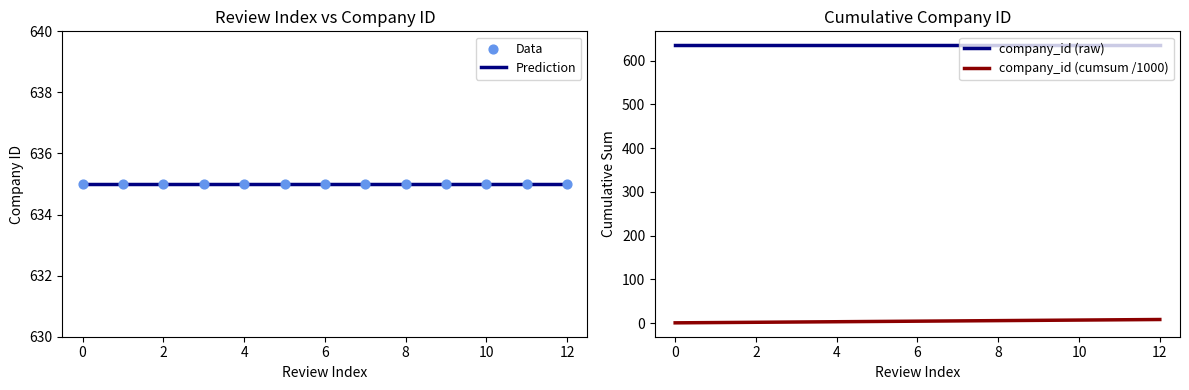

Which series has the widest spread of Y values?

company_id (cumsum /1000)